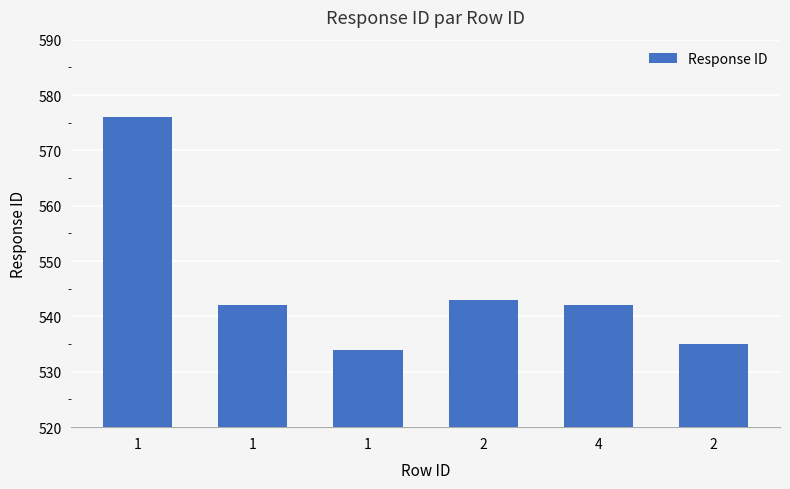

What is the difference between the values at 1 and 2?

1